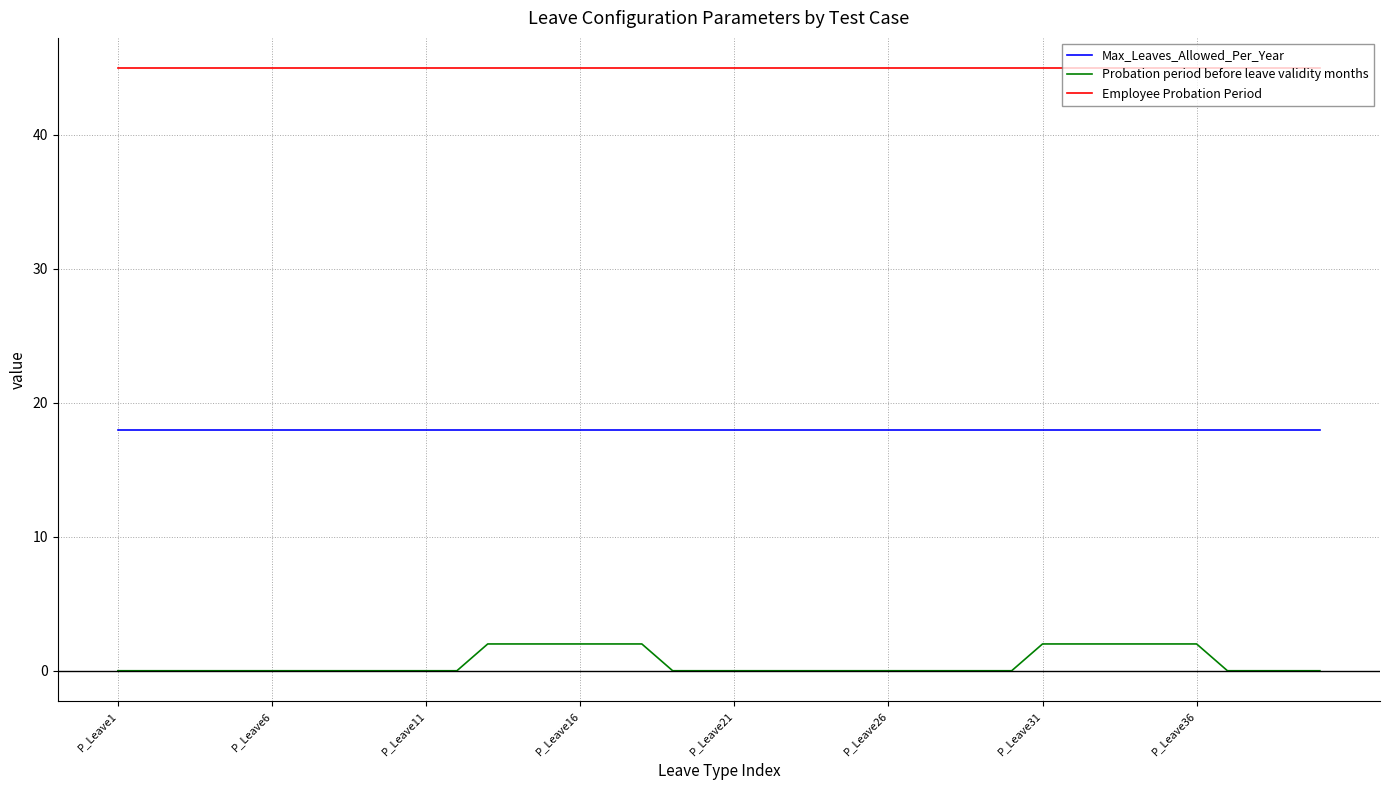

Which series has the widest spread of values?

Probation period before leave validity months